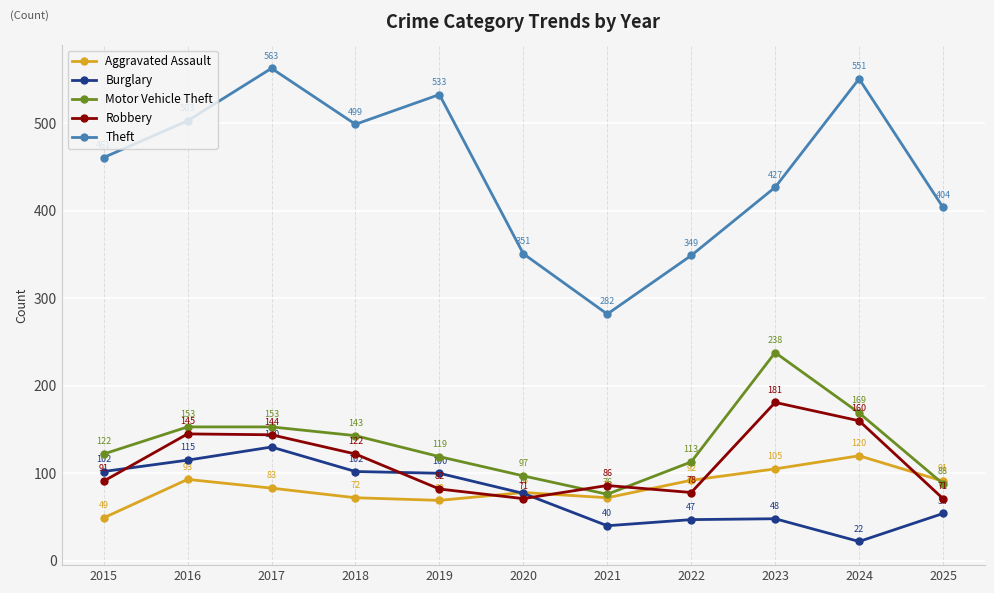

At which category does Burglary reach its first local valley?

2021